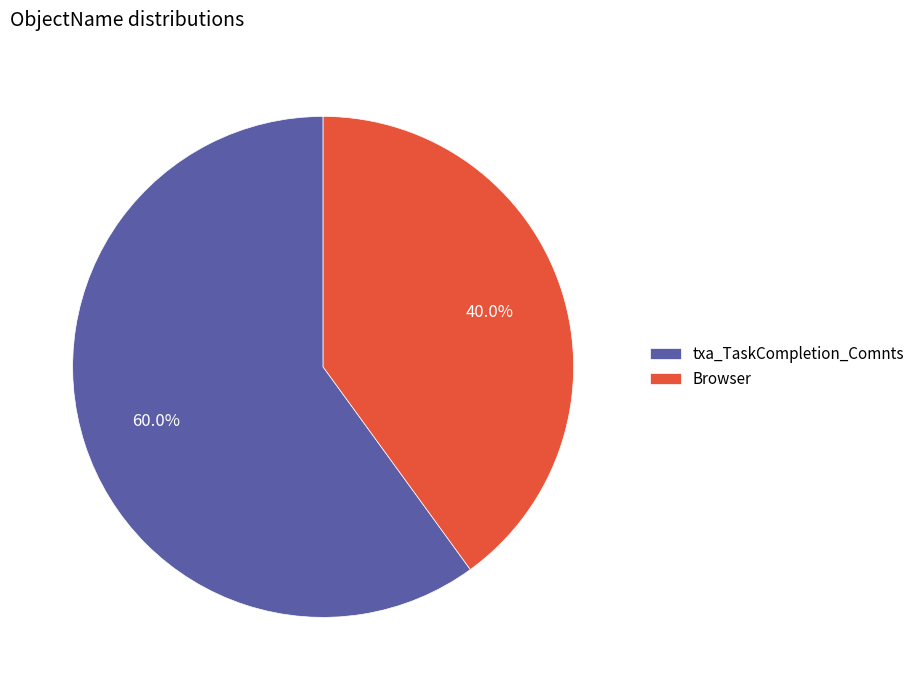

What percentage is NOT represented by txa_TaskCompletion_Comnts?

40.0%